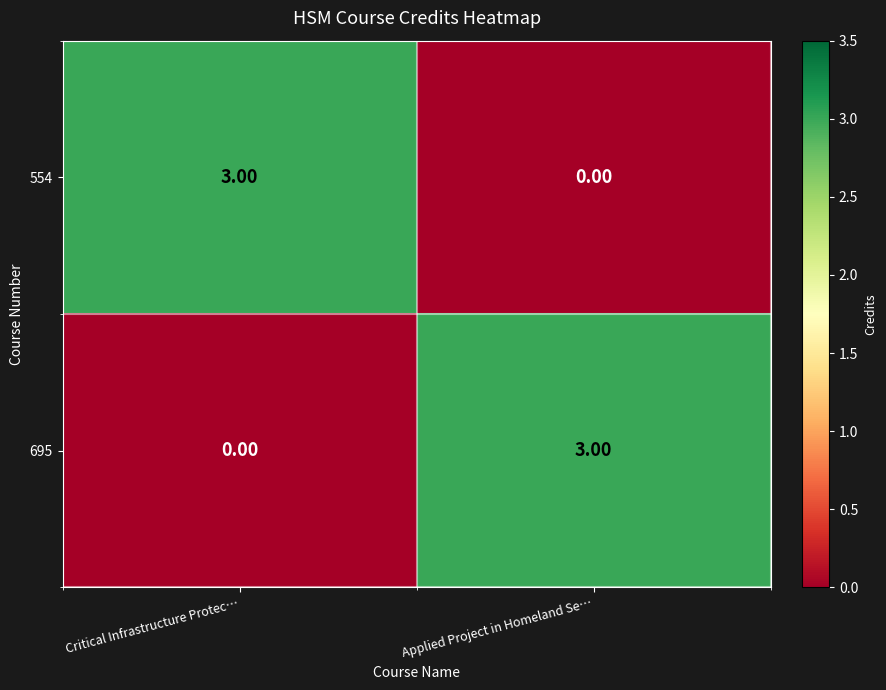

How many distinct data groups are displayed?

2